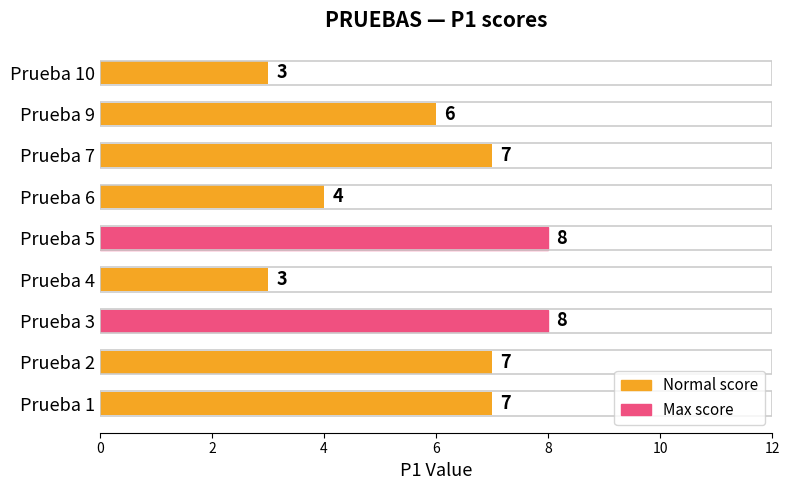

What is the smallest value displayed?

3